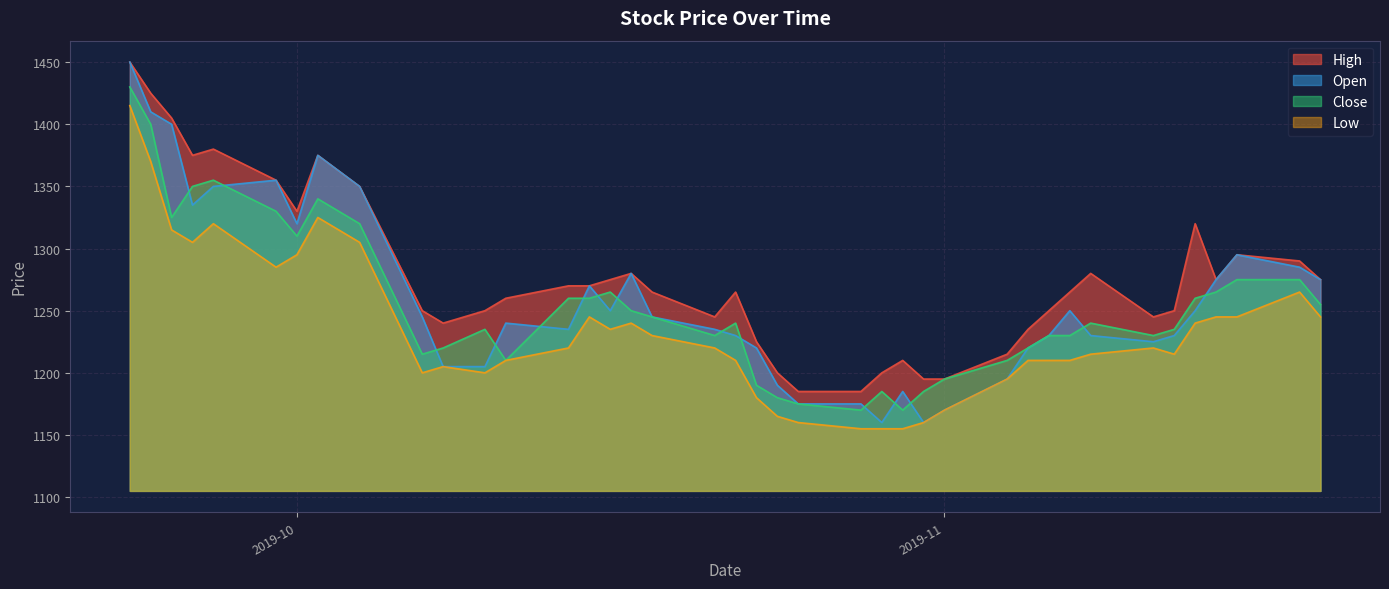

How many categories are shown in the chart?

40